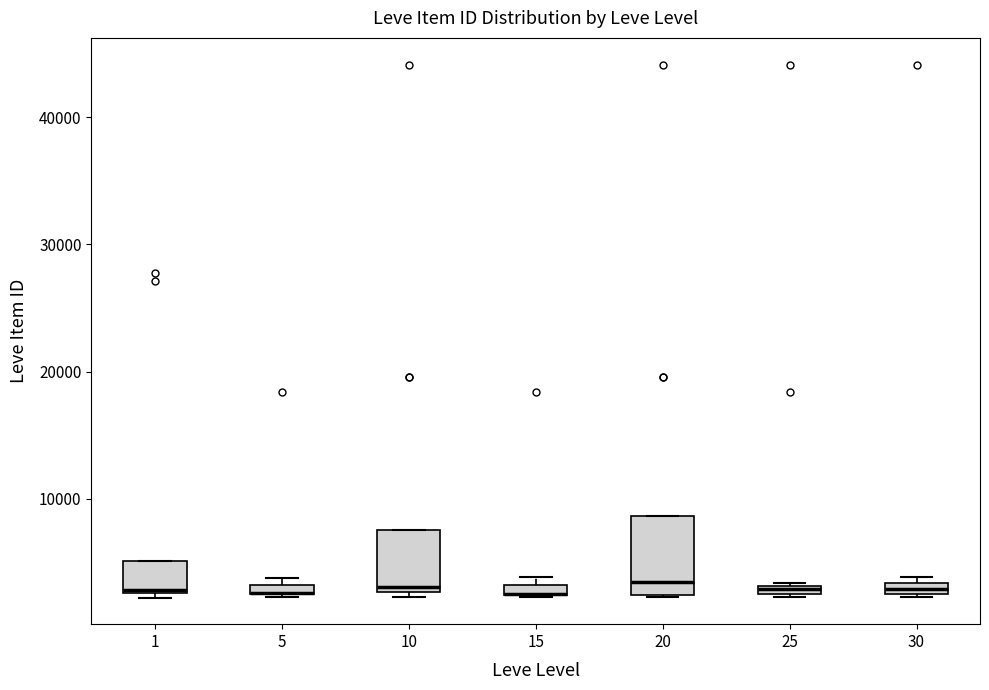

Which box is the tallest, from its lower edge to its upper edge?

20